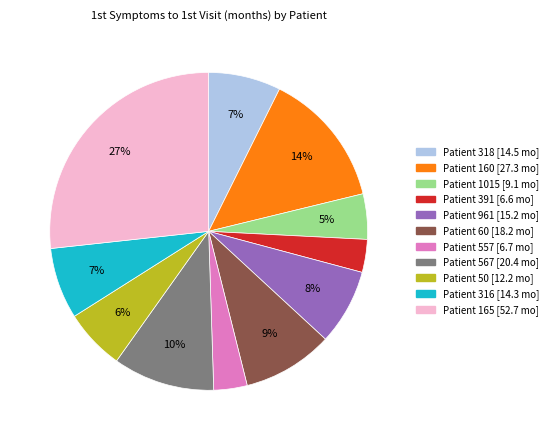

To the nearest percent, what is the average slice percentage?

9%